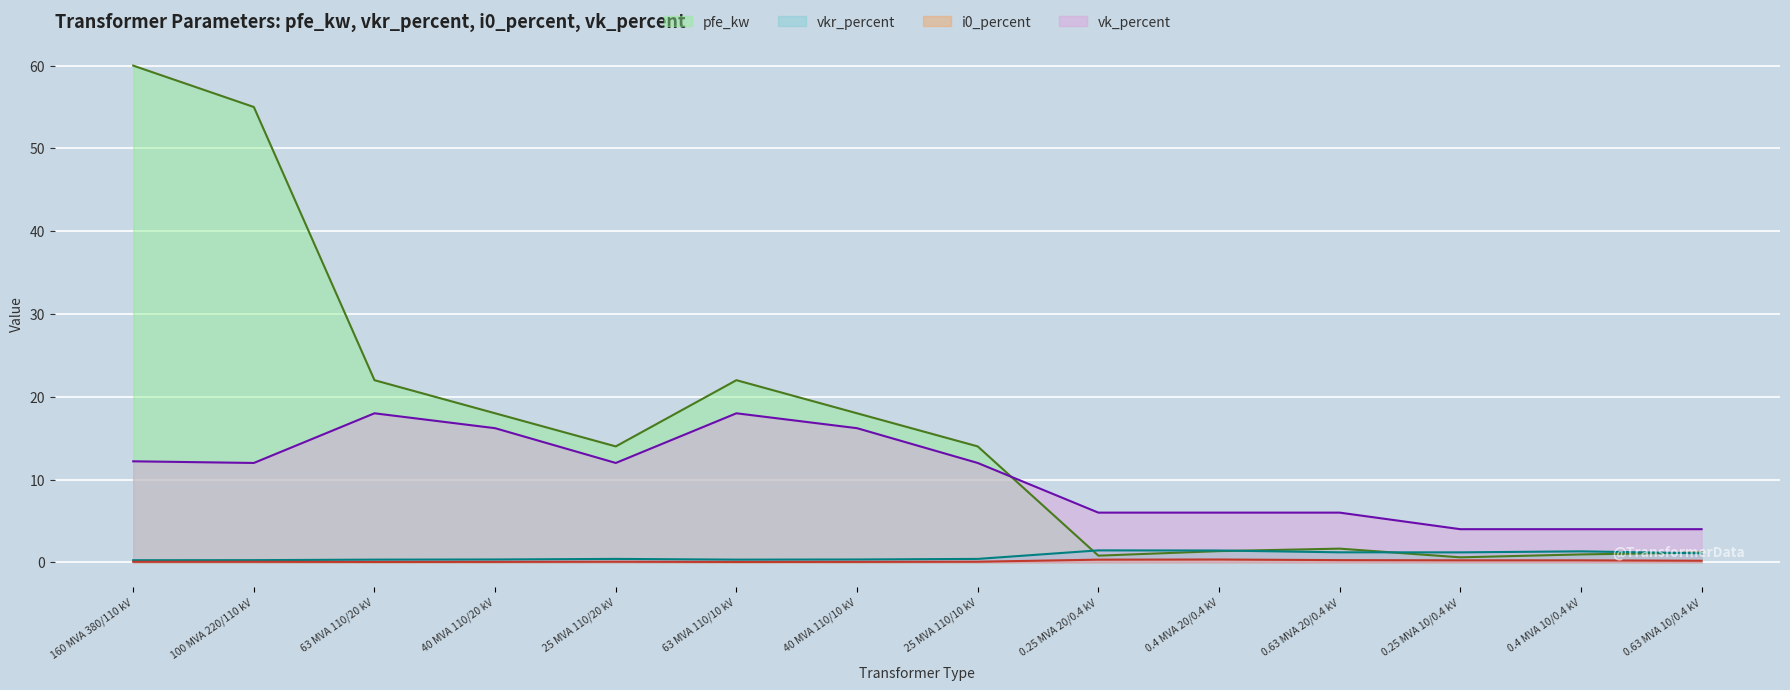

At which category does vk_percent reach its first local peak?

63 MVA 110/20 kV